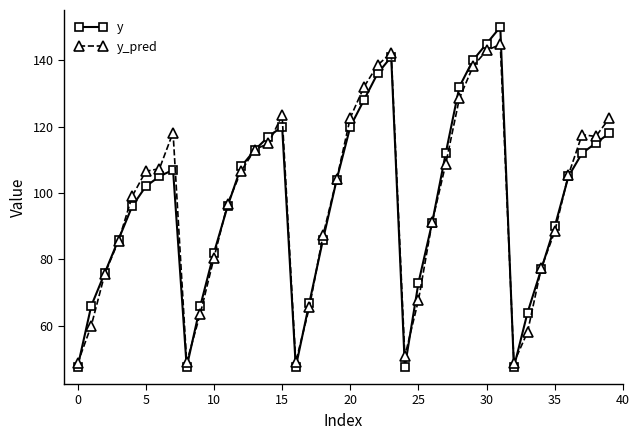

How many lines are shown in the chart?

2